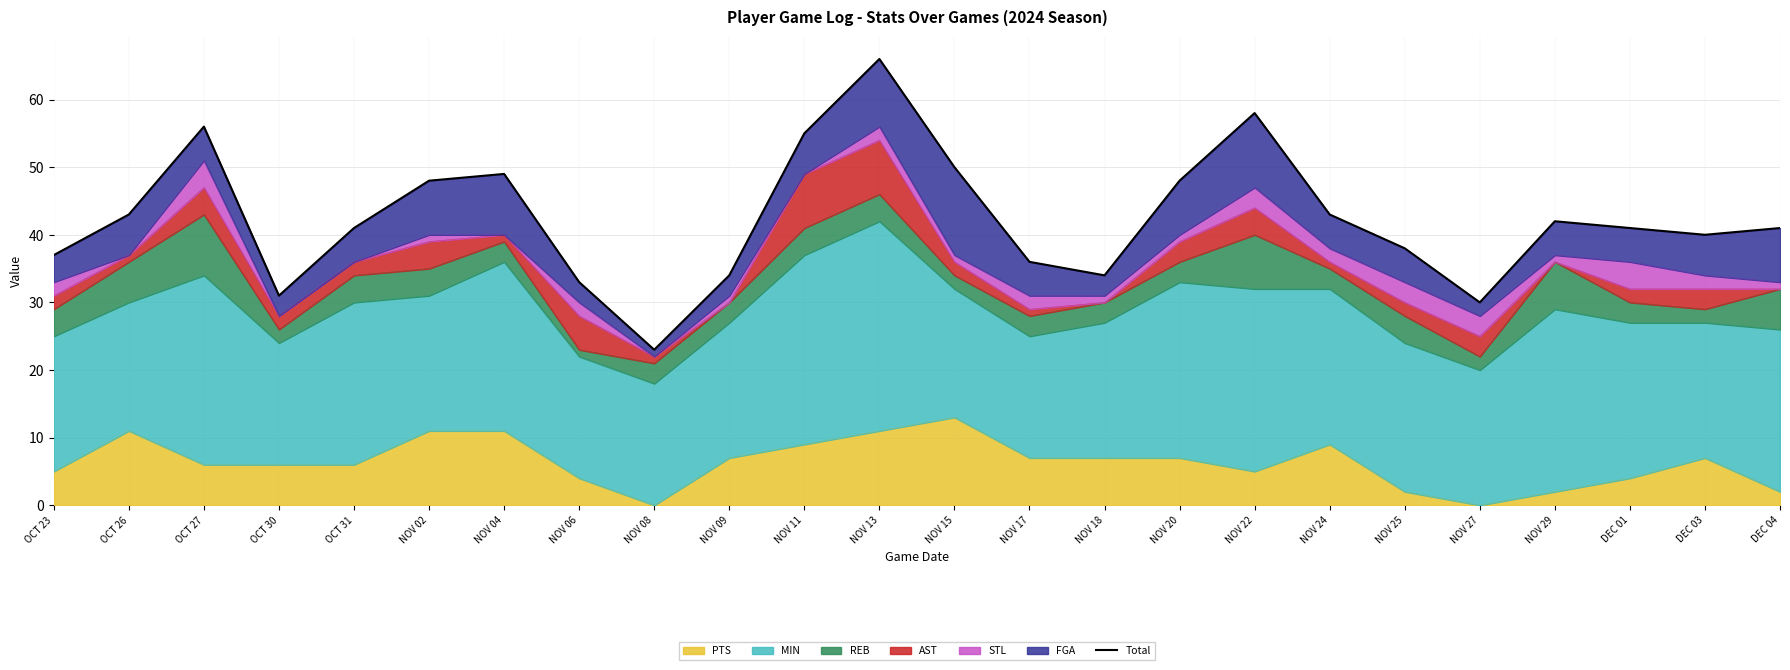

Count the number of values greater than 41.

11